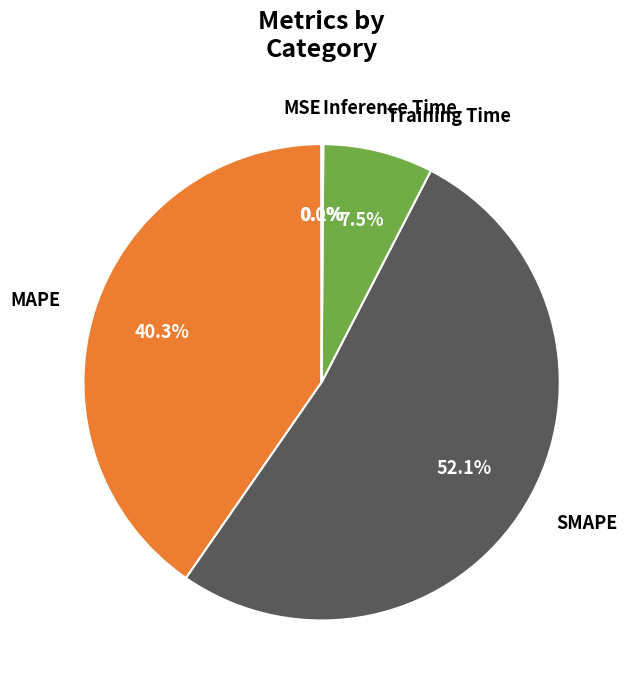

What is the largest slice in the pie chart?

SMAPE